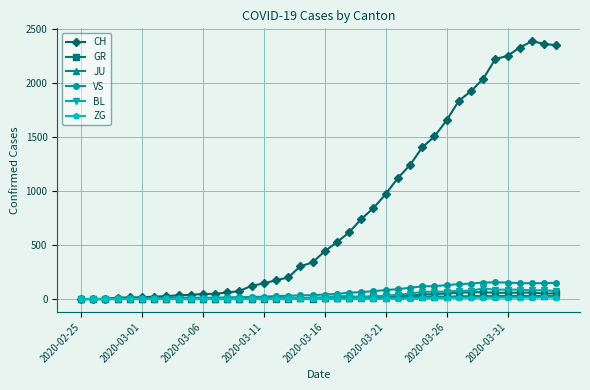

True or false: CH has more than 0 interior local peaks.

True